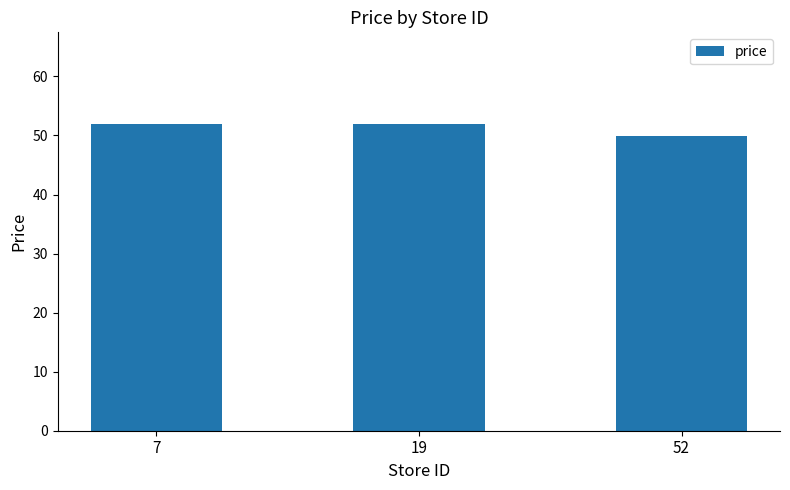

How many bars are there in total?

3